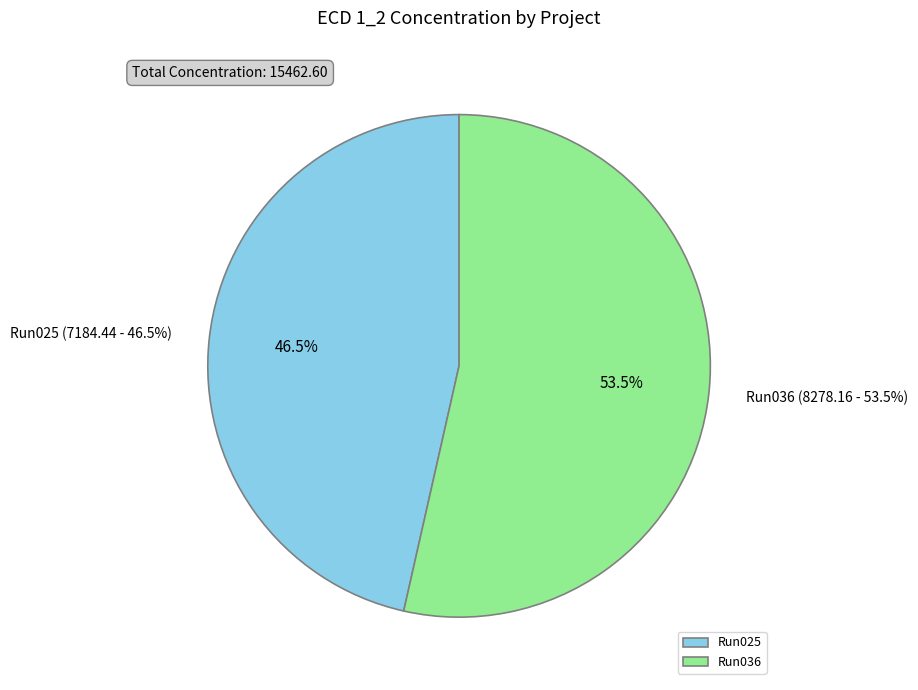

Approximately how many times larger is the value at 2023_07_06_Bot_ETH_52-Run036 compared to 2023_07_06_Bot_ETH_52-Run025?

1.2